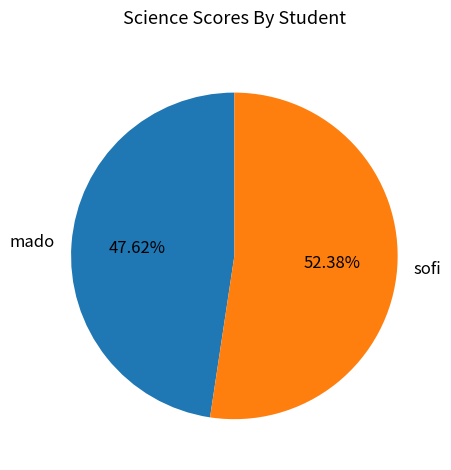

What is the smallest slice in the pie chart?

mado